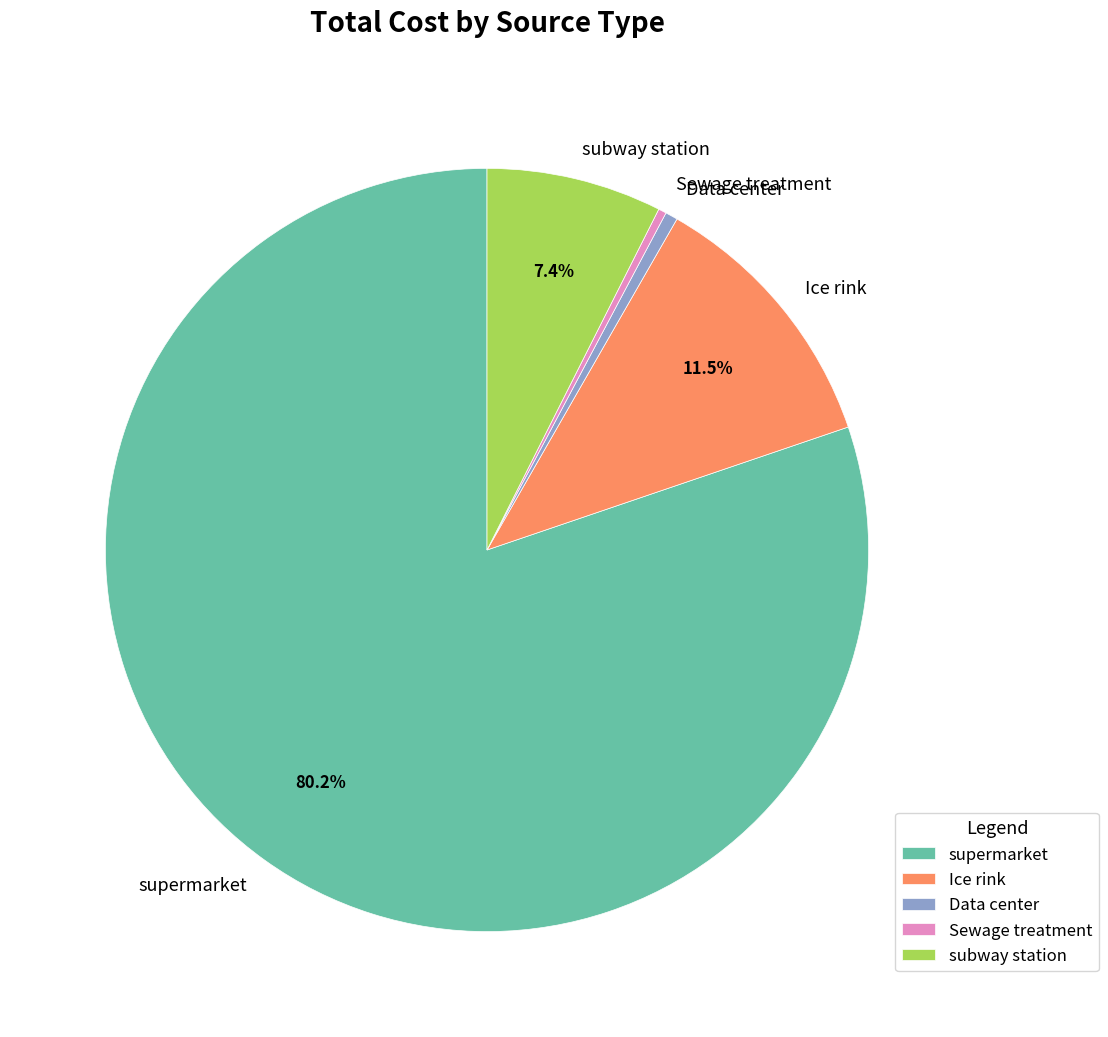

The Ice rink slice represents 40% of the pie. True or false?

False